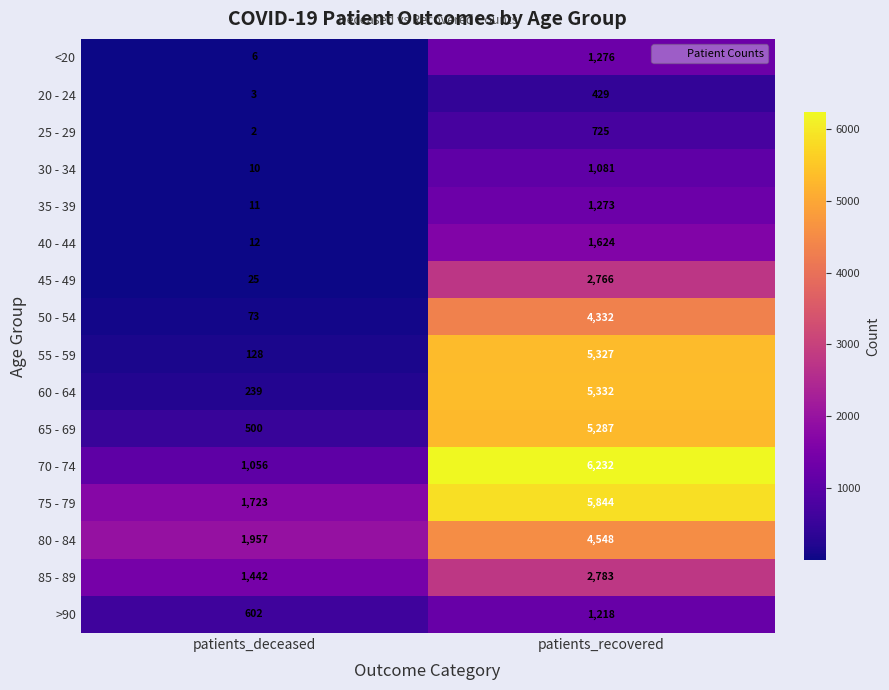

At which label does 55 - 59 reach its minimum?

patients_deceased